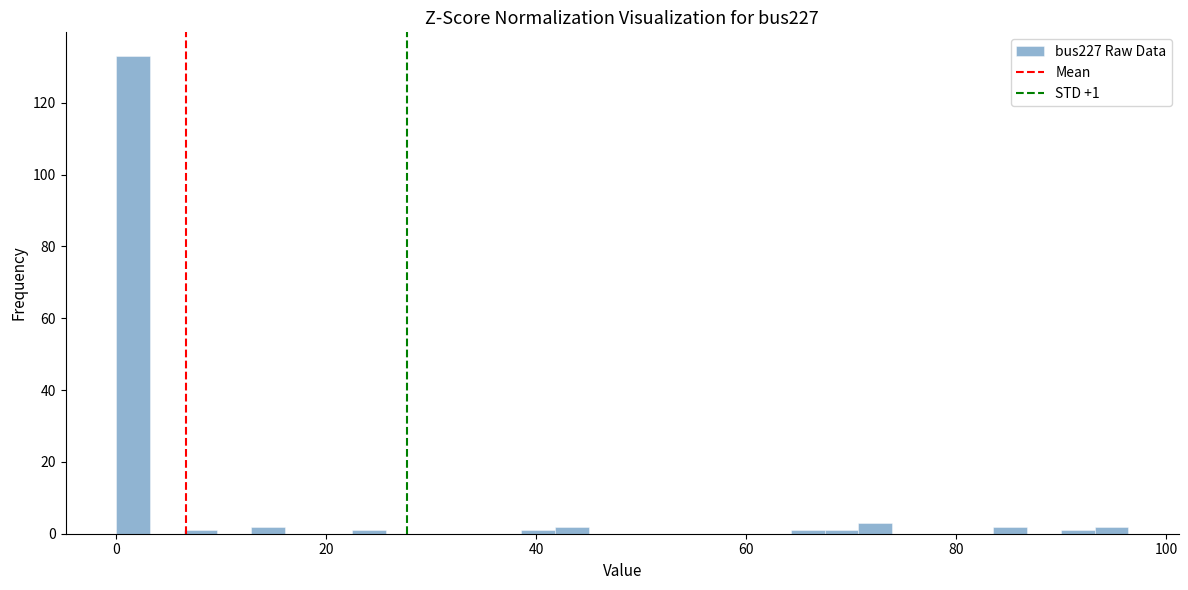

Around what value on the x-axis is the tallest bar? Give the approximate position of its centre, as read against the axis.

2